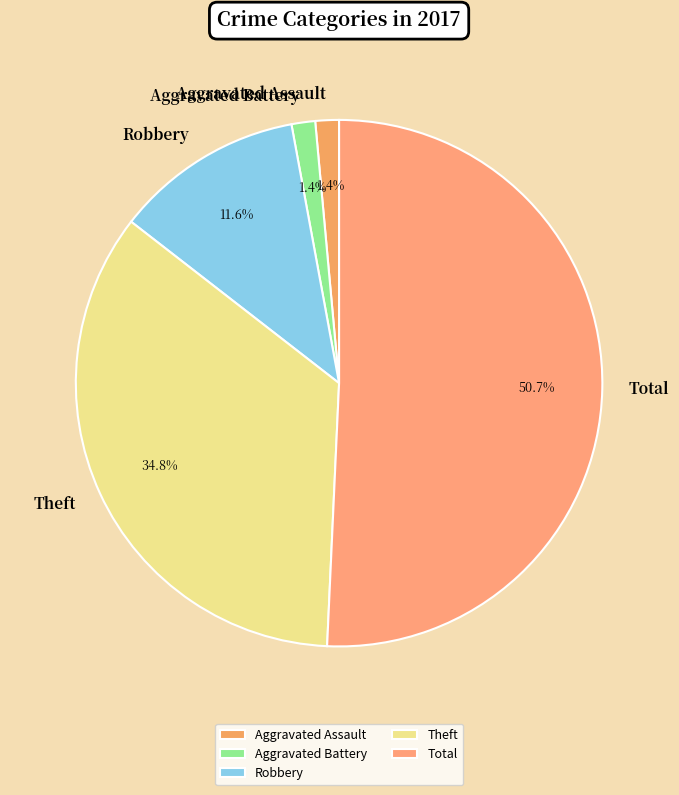

Which has a higher value, Theft or Aggravated Battery?

Theft